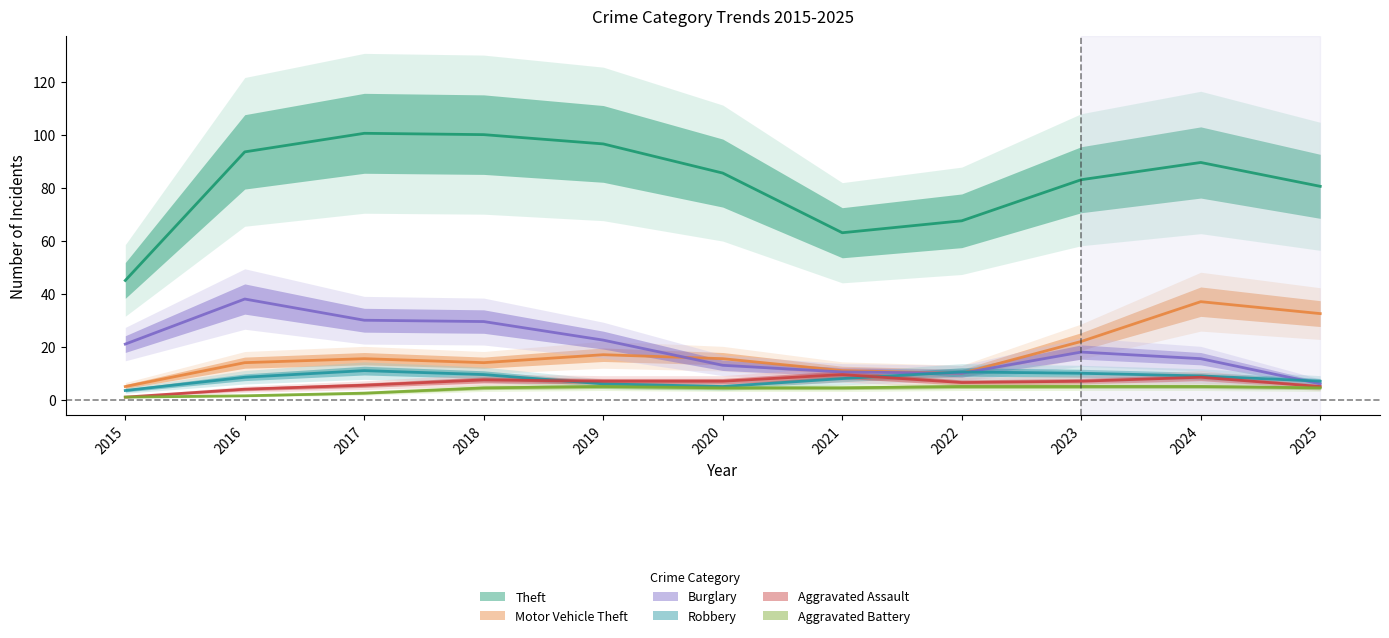

Rank the series at 2025 from highest to lowest value.

Theft, Motor Vehicle Theft, Robbery, Burglary, Aggravated Battery, Aggravated Assault